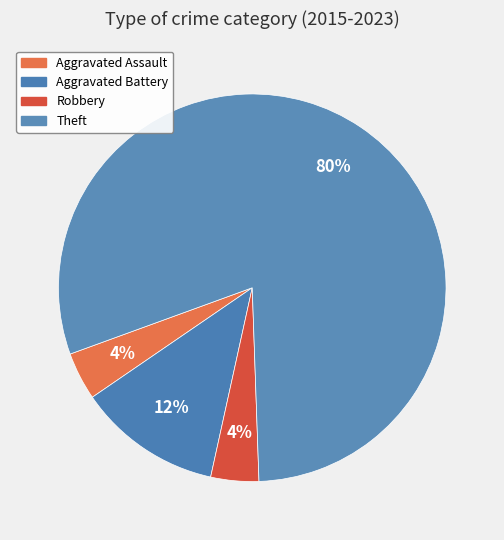

How many segments does this pie chart have?

4